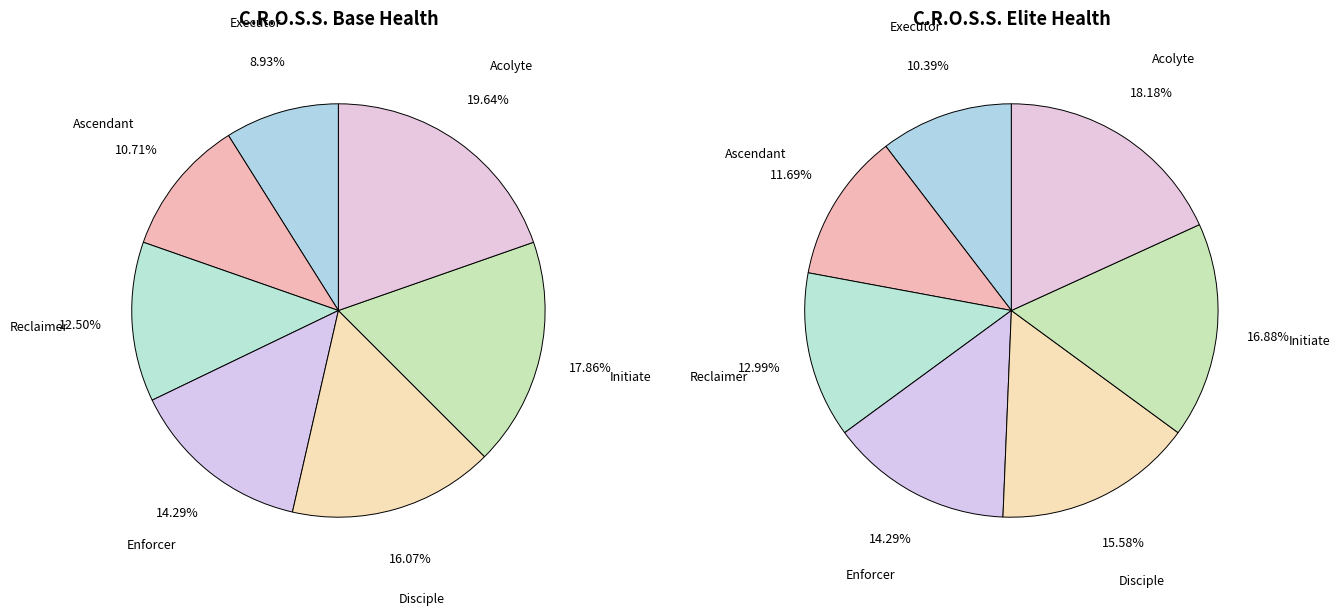

Is 6 the majority of the pie?

No